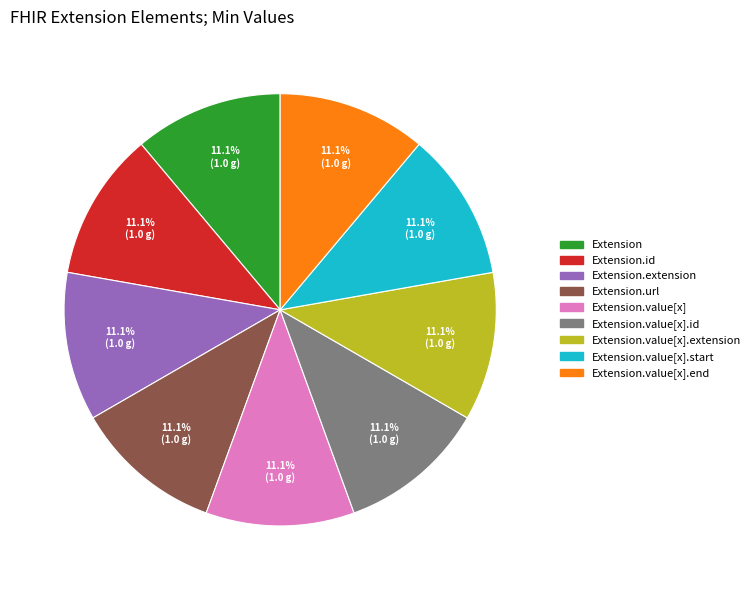

Is there any slice that represents more than half of the pie?

No